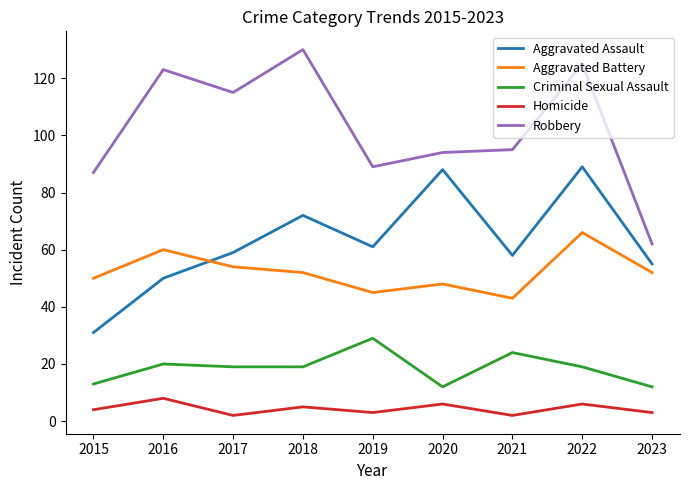

Read the Homicide value at 2023.

3